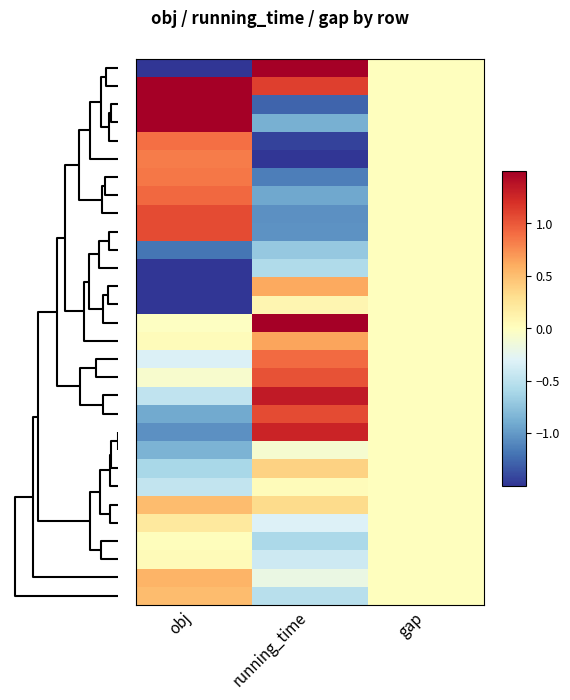

What is the maximum value shown in the chart?

2.2